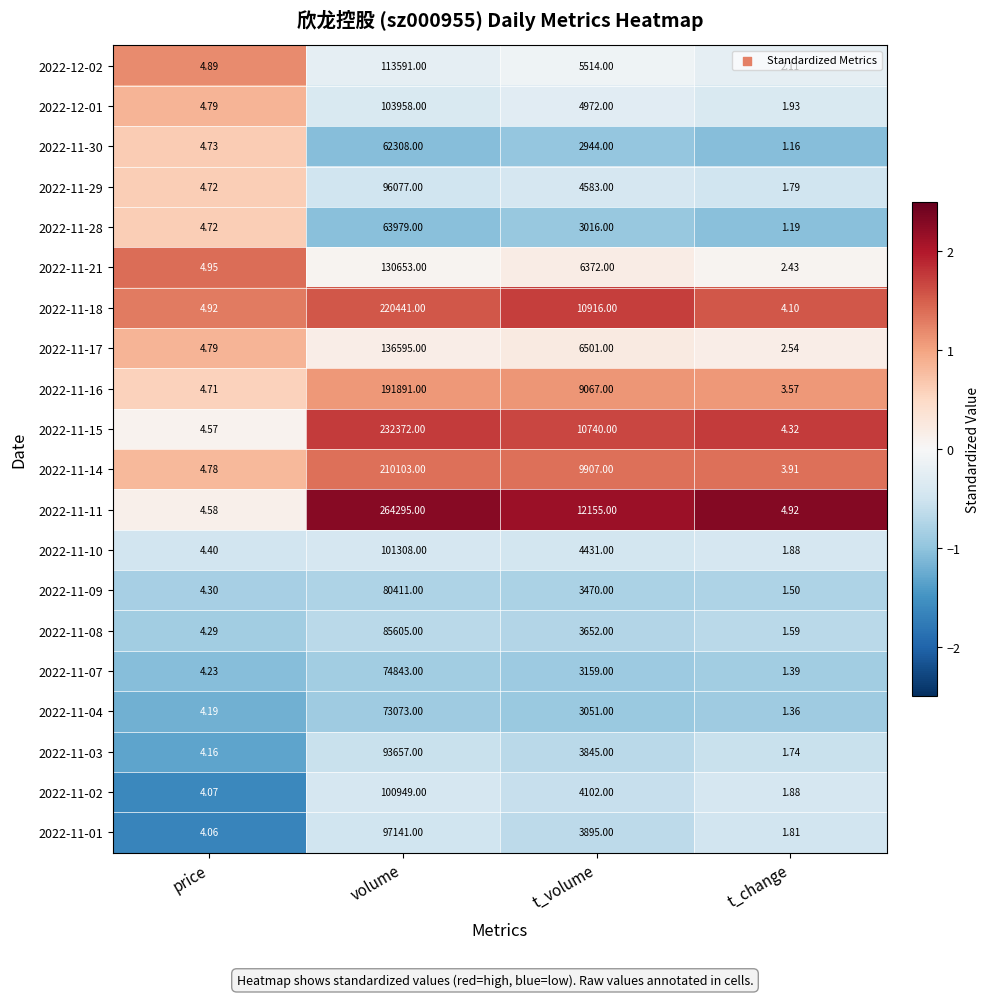

At which label does 2022-11-01 first exceed 3895?

volume